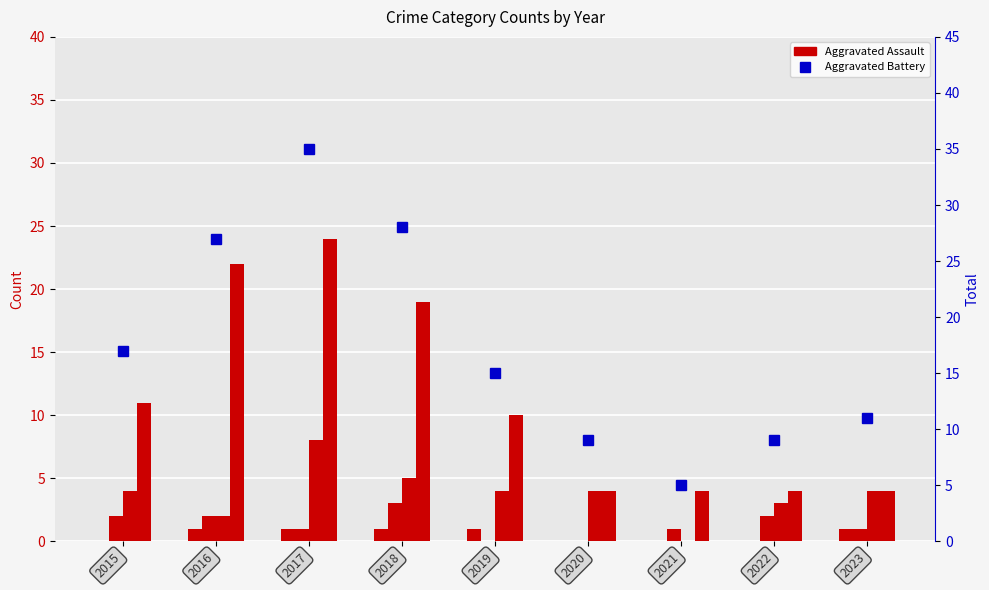

Which series changed the most between 2015 and 2020?

Total